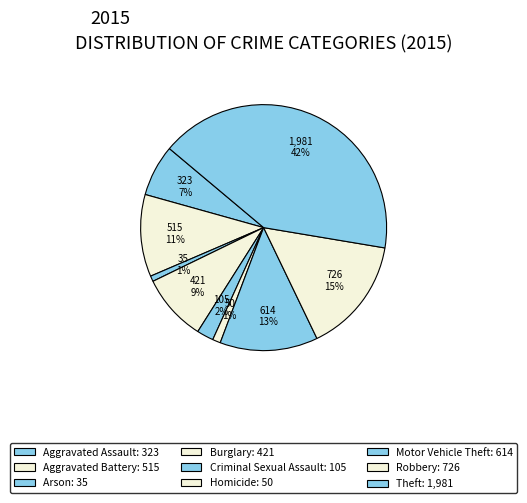

How many segments does this pie chart have?

9